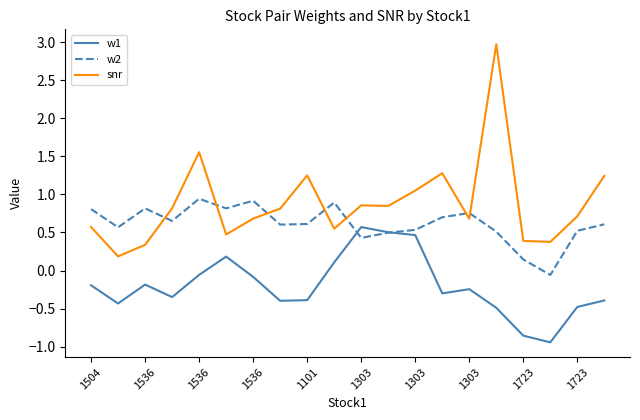

List the series in order of their overall mean, lowest first.

w1, w2, snr